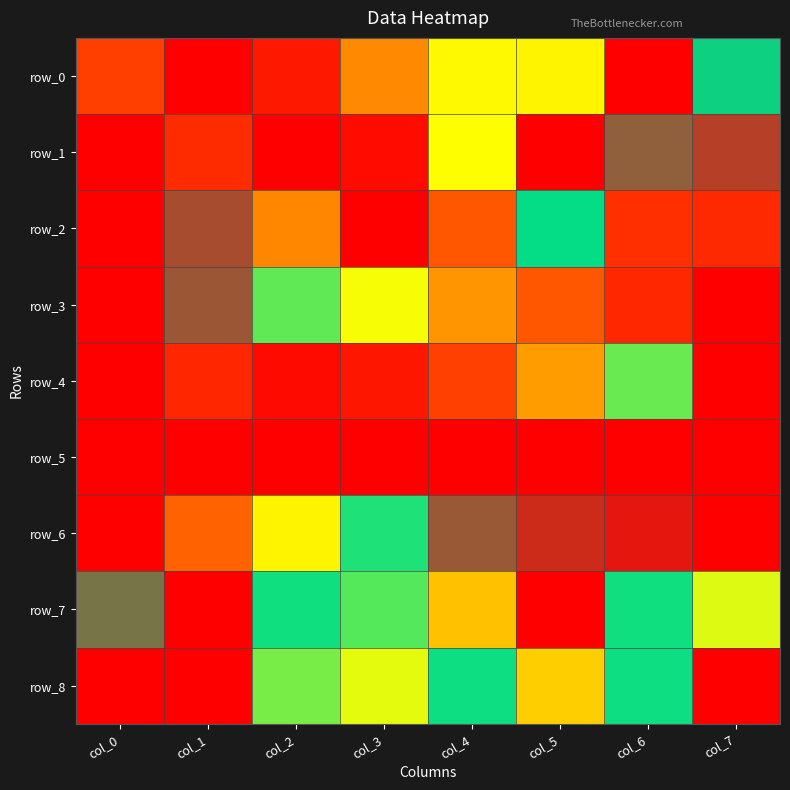

What is the total value across all series at col_7?

5.3